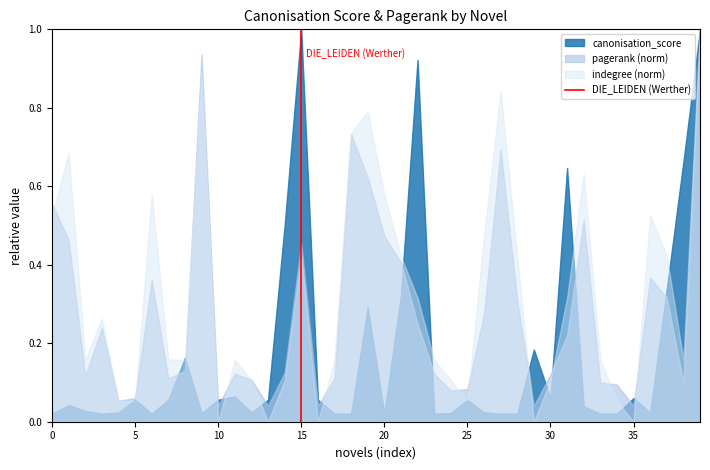

What is the highest value of the canonisation_score series?

1.0